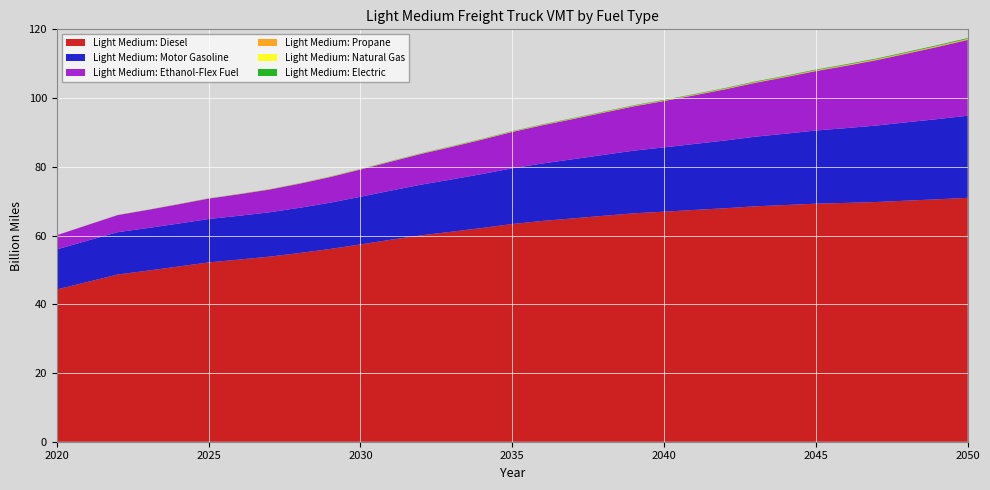

Reading left to right, what are all the values shown in this chart?

Light Medium: Diesel: 2020=44.3	2021=46.5	2022=48.6	2023=49.8	2024=51.0	2025=52.2	2026=53.0	2027=53.8	2028=54.9	2029=56.1	2030=57.4	2031=58.8	2032=60.1	2033=61.1	2034=62.2	2035=63.3	2036=64.3	2037=65.0	2038=65.7	2039=66.5	2040=66.9	2041=67.4	2042=67.9	2043=68.5	2044=68.9	2045=69.3	2046=69.5	2047=69.8	2048=70.2	2049=70.5	2050=71.0
Light Medium: Motor Gasoline: 2020=11.7	2021=12.0	2022=12.3	2023=12.4	2024=12.5	2025=12.6	2026=12.7	2027=12.9	2028=13.2	2029=13.5	2030=13.9	2031=14.3	2032=14.8	2033=15.2	2034=15.7	2035=16.2	2036=16.7	2037=17.2	2038=17.7	2039=18.2	2040=18.7	2041=19.2	2042=19.7	2043=20.3	2044=20.8	2045=21.3	2046=21.8	2047=22.3	2048=22.8	2049=23.3	2050=23.9
Light Medium: Ethanol-Flex Fuel: 2020=4.1	2021=4.5	2022=5.0	2023=5.3	2024=5.6	2025=5.9	2026=6.3	2027=6.6	2028=7.0	2029=7.5	2030=7.9	2031=8.4	2032=8.9	2033=9.5	2034=10.0	2035=10.6	2036=11.1	2037=11.7	2038=12.3	2039=12.9	2040=13.5	2041=14.2	2042=14.9	2043=15.7	2044=16.5	2045=17.3	2046=18.1	2047=19.0	2048=20.0	2049=21.0	2050=22.0
Light Medium: Propane: 2020=0.0	2021=0.0	2022=0.0	2023=0.0	2024=0.0	2025=0.0	2026=0.0	2027=0.1	2028=0.1	2029=0.1	2030=0.1	2031=0.1	2032=0.1	2033=0.1	2034=0.1	2035=0.1	2036=0.1	2037=0.1	2038=0.1	2039=0.1	2040=0.1	2041=0.2	2042=0.2	2043=0.2	2044=0.2	2045=0.2	2046=0.2	2047=0.2	2048=0.2	2049=0.2	2050=0.2
Light Medium: Natural Gas: 2020=0.0	2021=0.0	2022=0.0	2023=0.0	2024=0.0	2025=0.0	2026=0.0	2027=0.0	2028=0.0	2029=0.0	2030=0.0	2031=0.0	2032=0.0	2033=0.0	2034=0.0	2035=0.0	2036=0.0	2037=0.0	2038=0.0	2039=0.0	2040=0.0	2041=0.0	2042=0.1	2043=0.1	2044=0.1	2045=0.1	2046=0.1	2047=0.1	2048=0.1	2049=0.1	2050=0.1
Light Medium: Electric: 2020=0.0	2021=0.0	2022=0.0	2023=0.0	2024=0.0	2025=0.0	2026=0.0	2027=0.0	2028=0.1	2029=0.1	2030=0.1	2031=0.1	2032=0.1	2033=0.1	2034=0.1	2035=0.1	2036=0.1	2037=0.1	2038=0.1	2039=0.1	2040=0.1	2041=0.2	2042=0.2	2043=0.2	2044=0.2	2045=0.2	2046=0.2	2047=0.2	2048=0.2	2049=0.2	2050=0.2